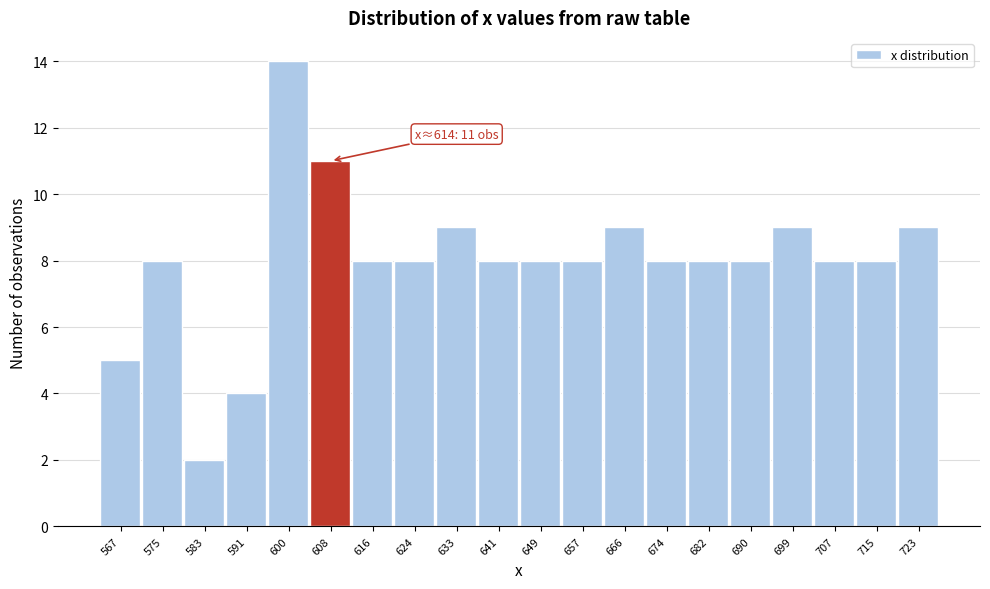

Reading left to right, what are all the values shown in this chart?

567=5	575=8	583=2	591=4	600=14	608=11	616=8	624=8	633=9	641=8	649=8	657=8	666=9	674=8	682=8	690=8	699=9	707=8	715=8	723=9